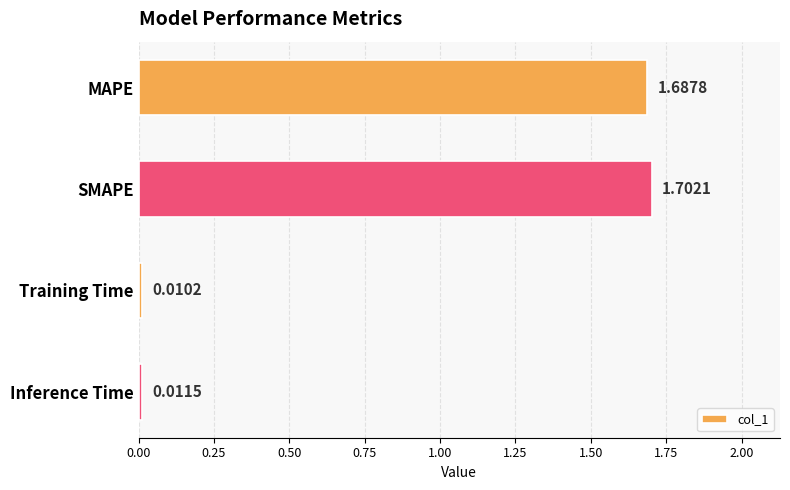

At which label is the value closest to 0?

Training Time